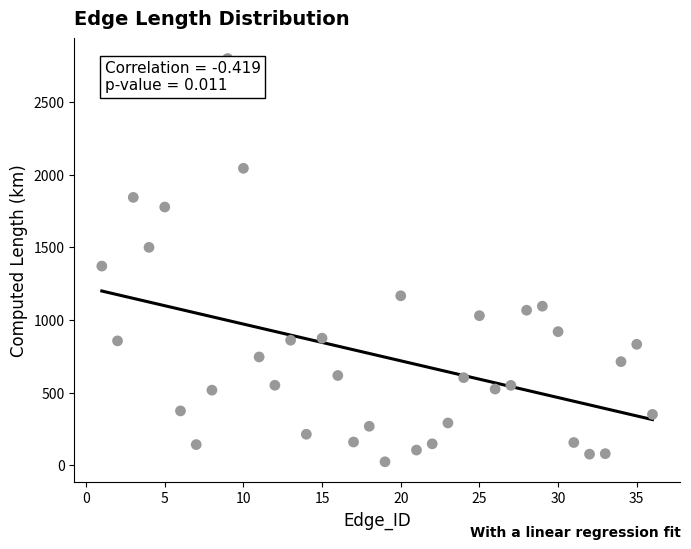

What Y value in the scatter plot is closest to 1411?

1371.1